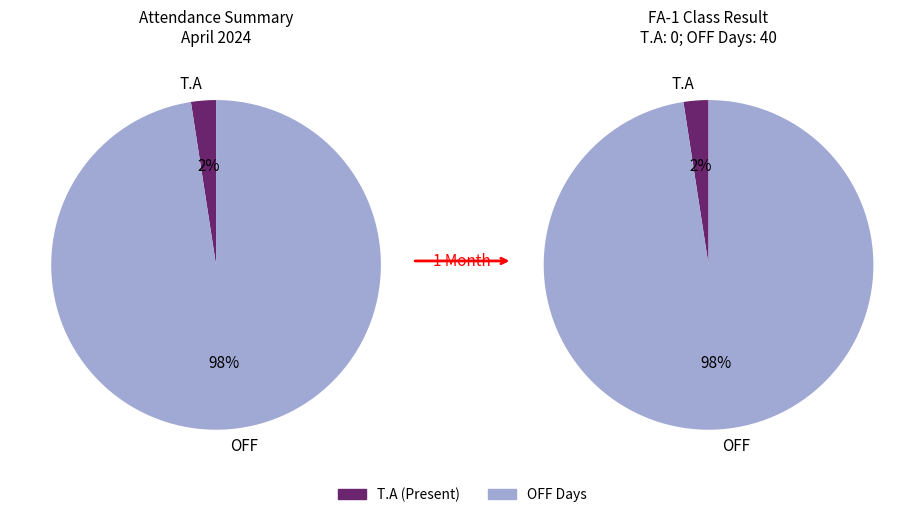

Which series has the widest spread of values?

T.A